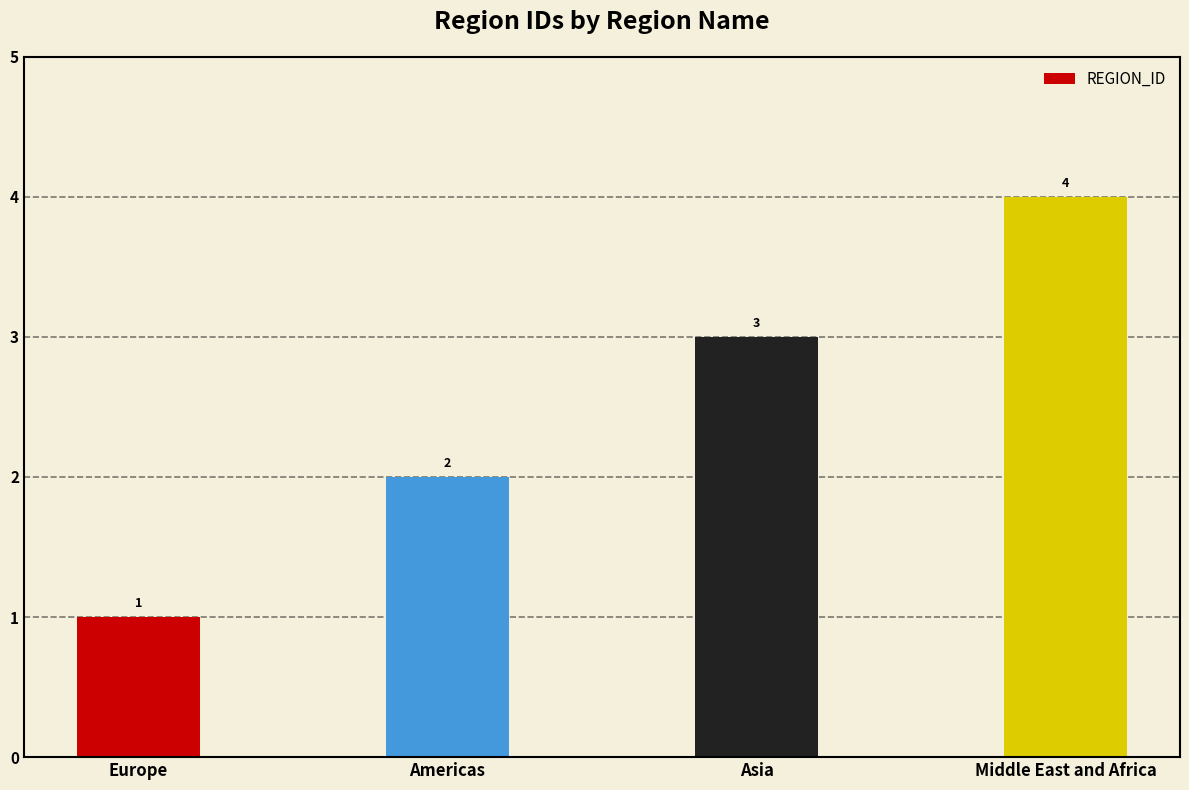

Approximately how many times larger is the value at Asia compared to Americas?

1.5